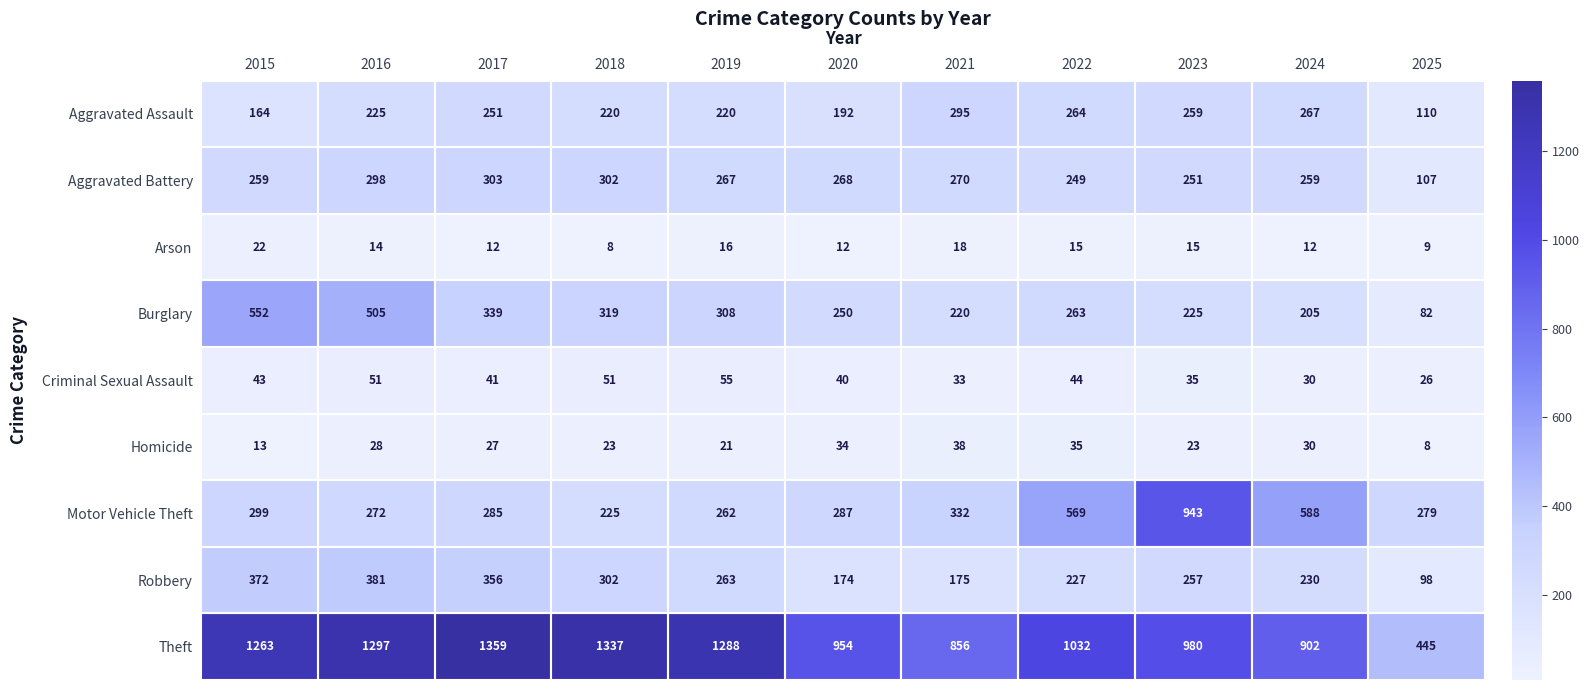

What is the sum of the Burglary values at 2019 and 2015?

860